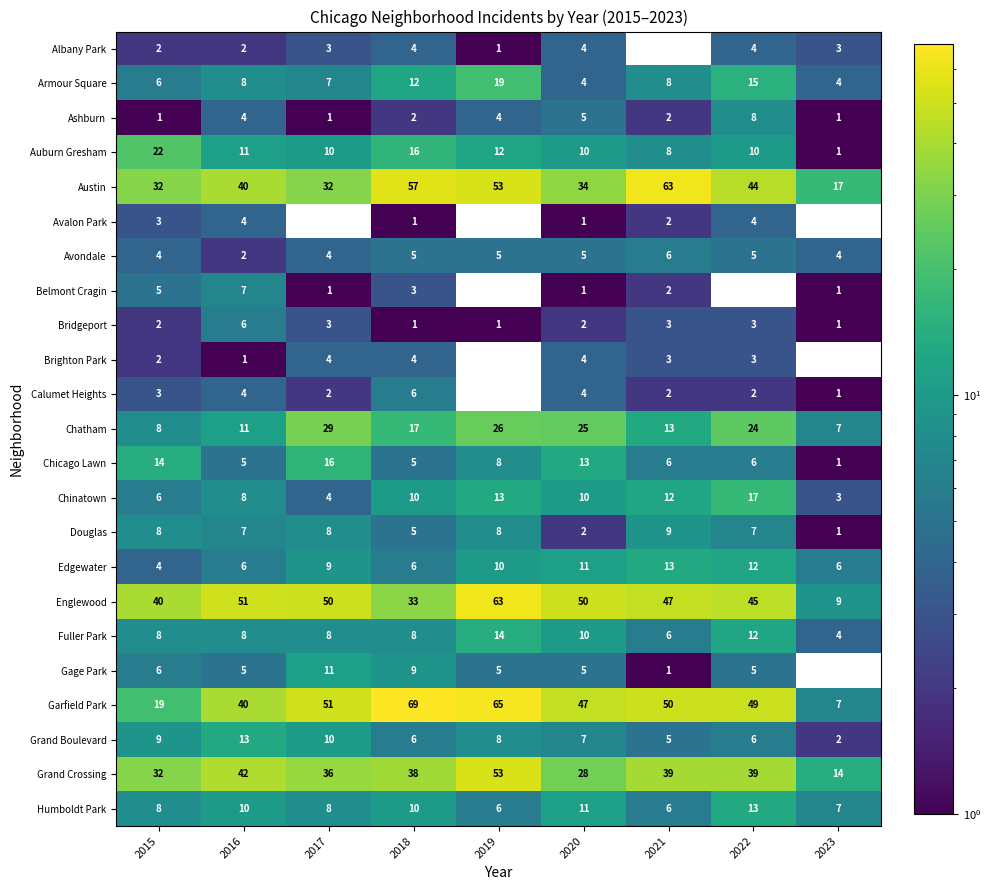

Is the value of Ashburn at 2022 greater than the value of Austin at 2016?

No